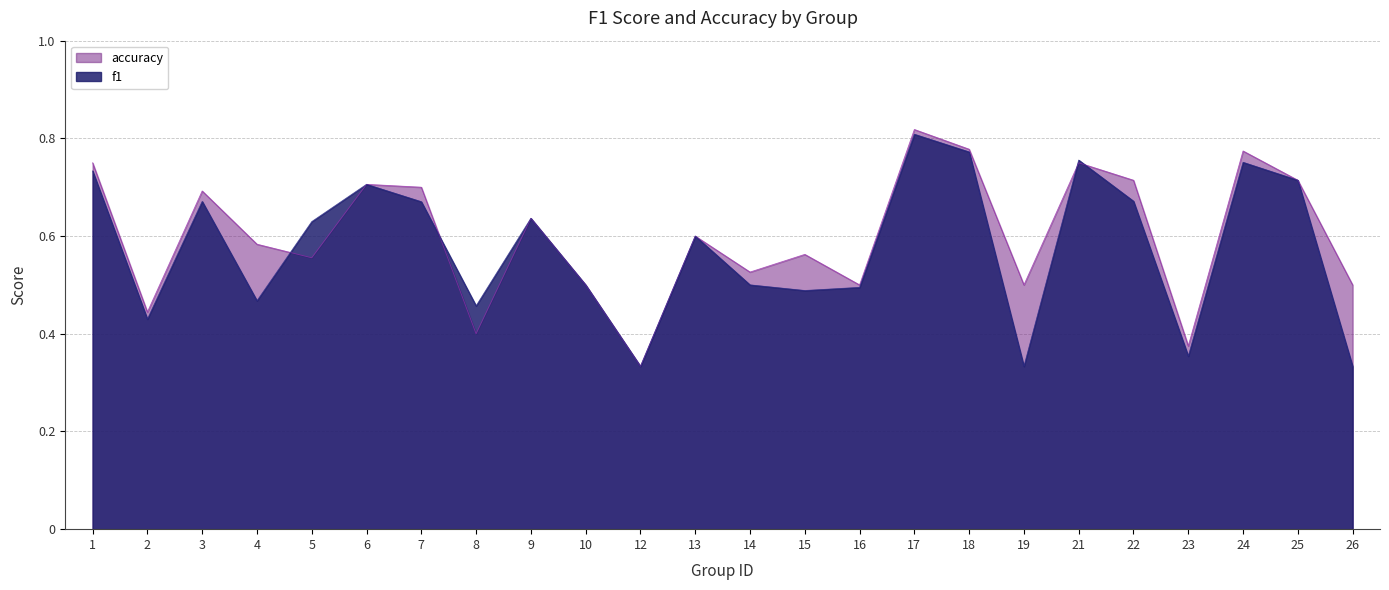

The value of accuracy at 23 is 0.4. True or false?

True